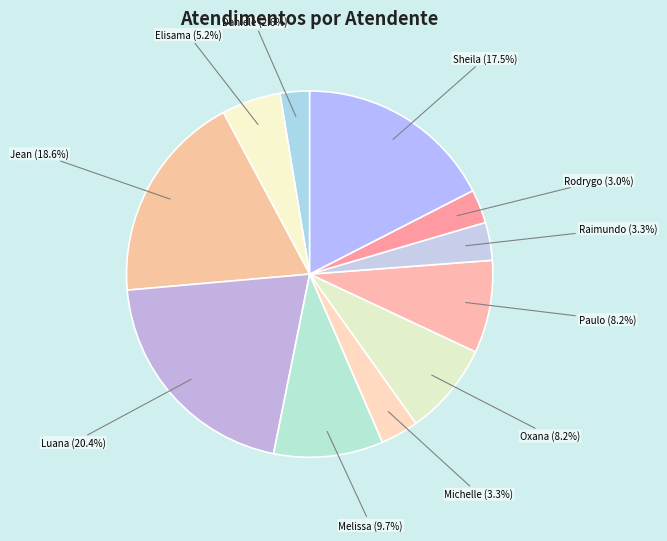

Which slice is the smallest?

Daniele Aparecida dos Santos